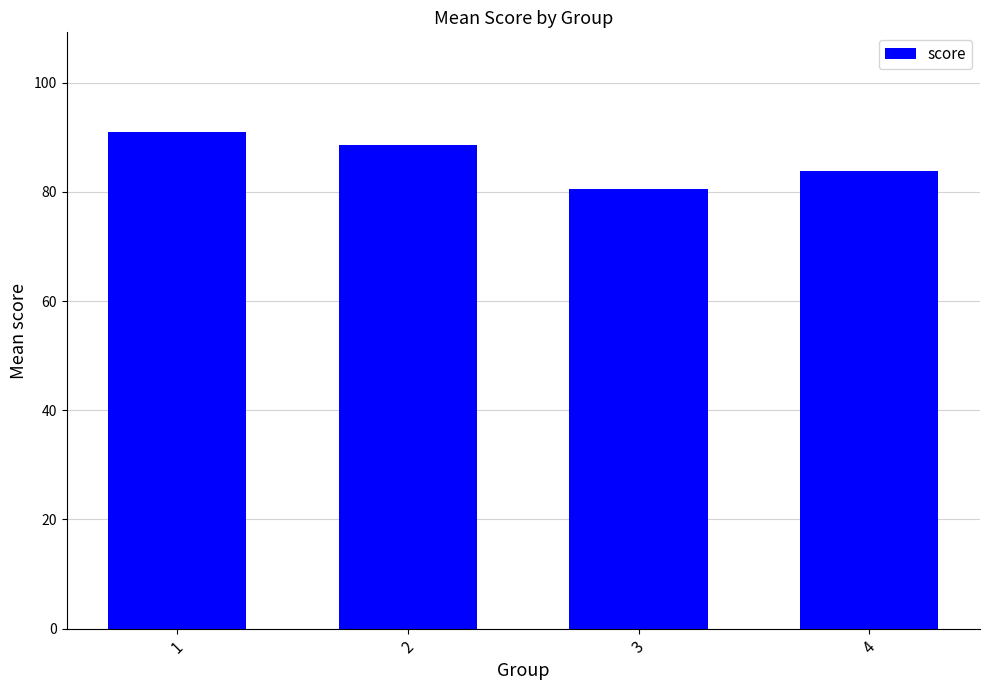

The chart shows a value of 35.5 at 3. True or false?

False